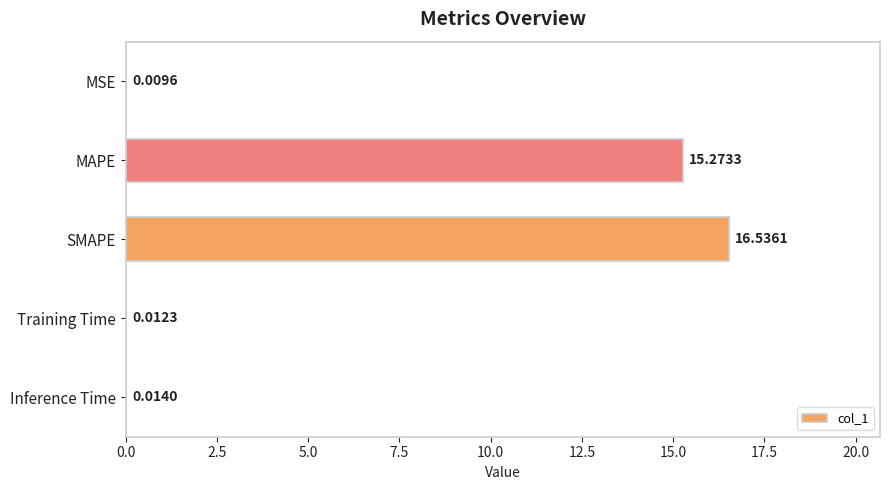

What is the greatest value displayed?

16.5